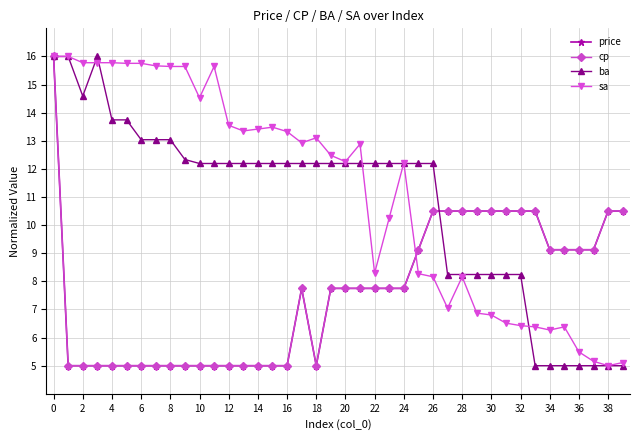

Which category has the lowest value in the sa series?

38